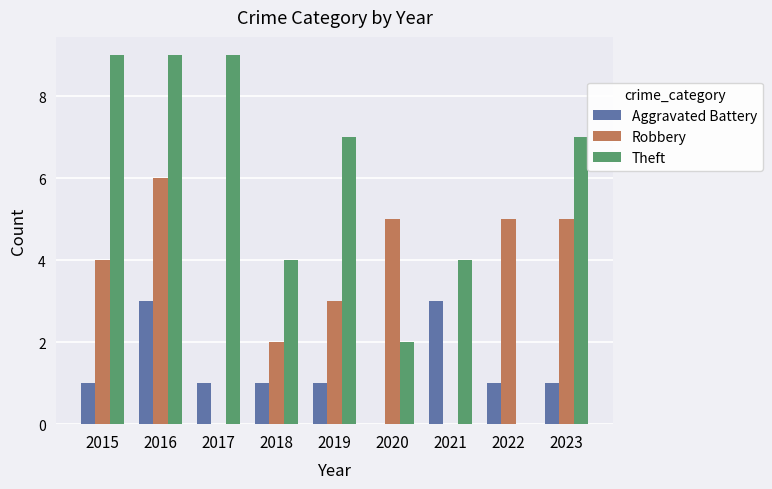

Reading right to left, what are all the values shown in this chart?

Aggravated Battery: 2023=1	2022=1	2021=3	2020=0	2019=1	2018=1	2017=1	2016=3	2015=1
Robbery: 2023=5	2022=5	2021=0	2020=5	2019=3	2018=2	2017=0	2016=6	2015=4
Theft: 2023=7	2022=0	2021=4	2020=2	2019=7	2018=4	2017=9	2016=9	2015=9